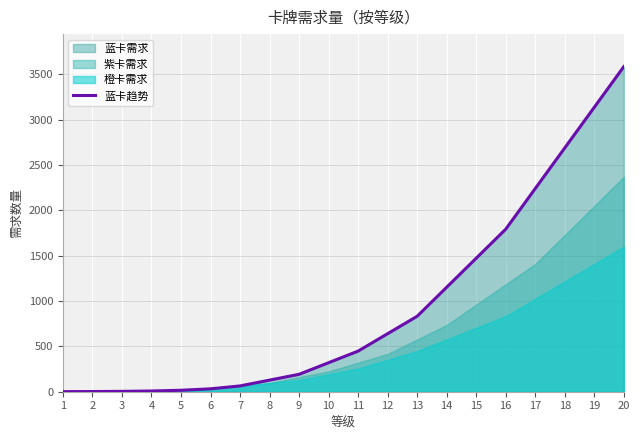

What is the maximum value for 蓝卡趋势?

3584